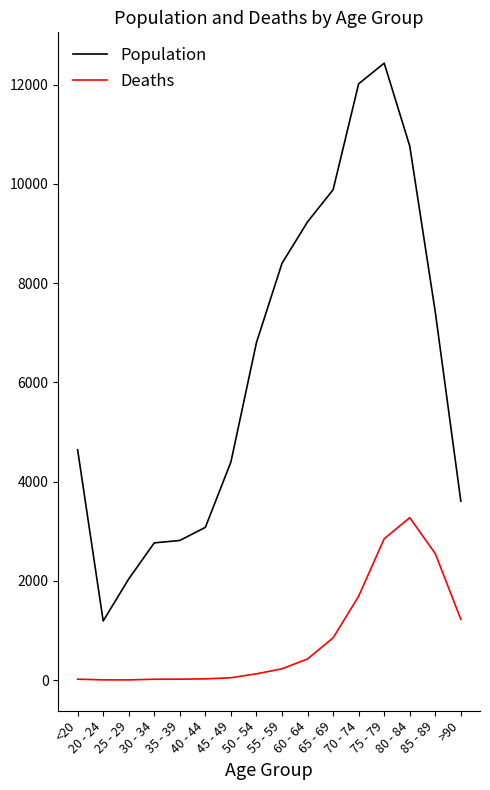

In Population, how many points are lower than both neighbors (excluding endpoints)?

1